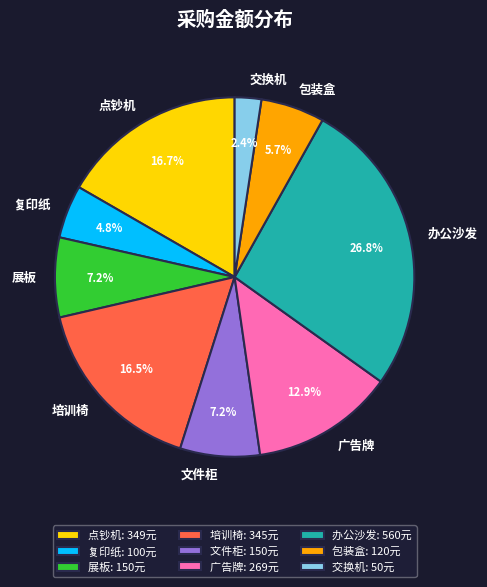

Is the sum of 包装盒 and 点钞机 greater than half?

No